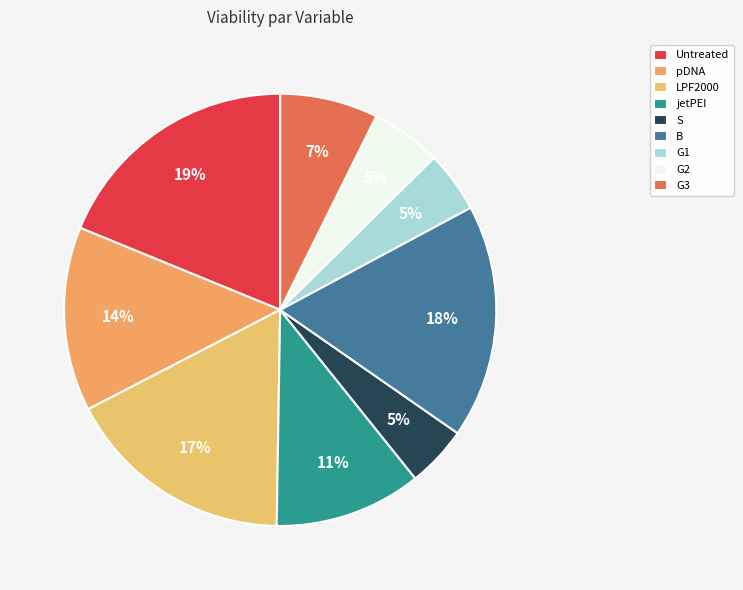

Combined, do Untreated and S account for over 50%?

No